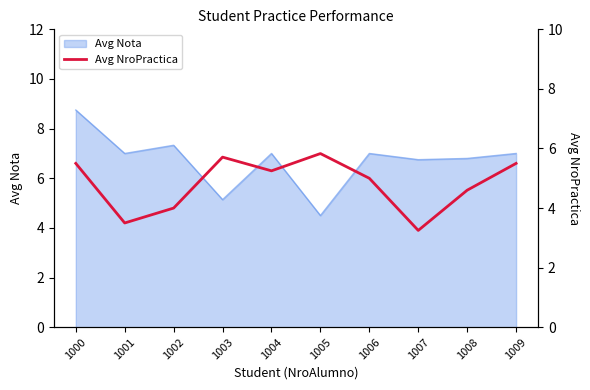

Is it true that Avg Nota equals 6.8 at 1007?

True